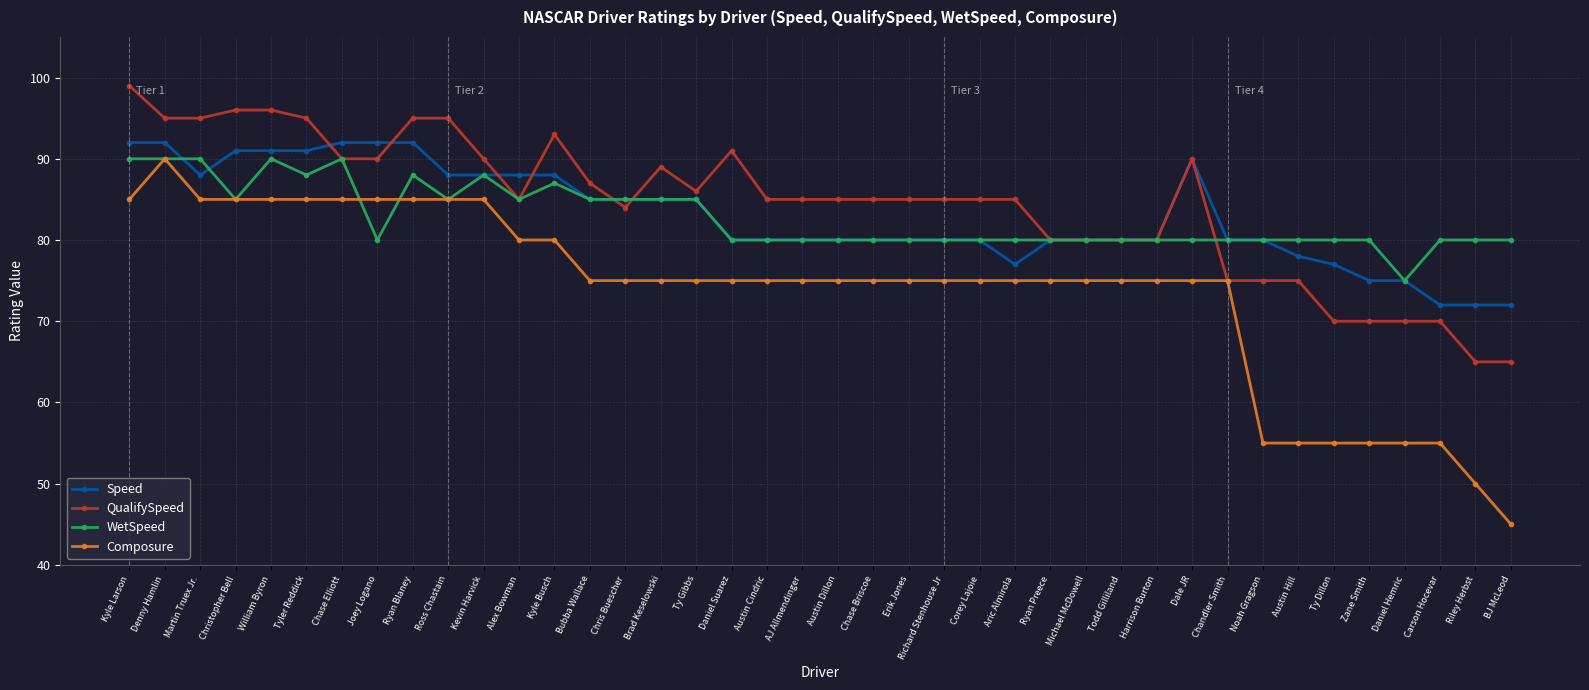

The WetSpeed series shows 104 at Daniel Suarez. True or false?

False